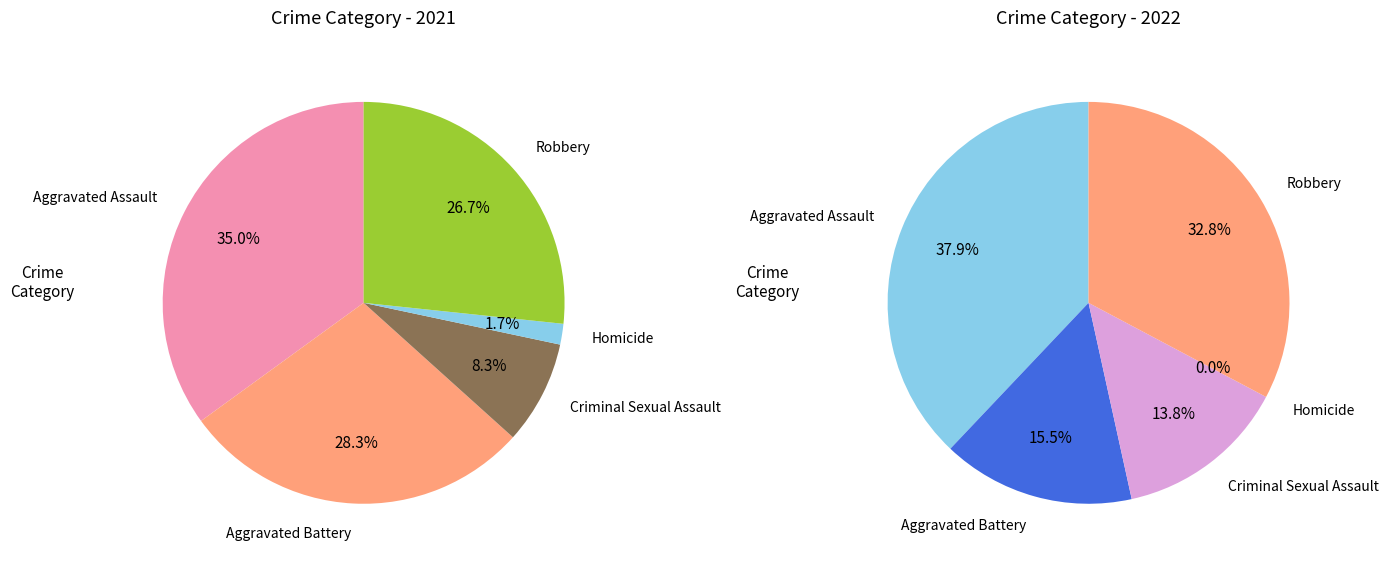

To the nearest percent, what percentage of the pie is values_2022?

16%